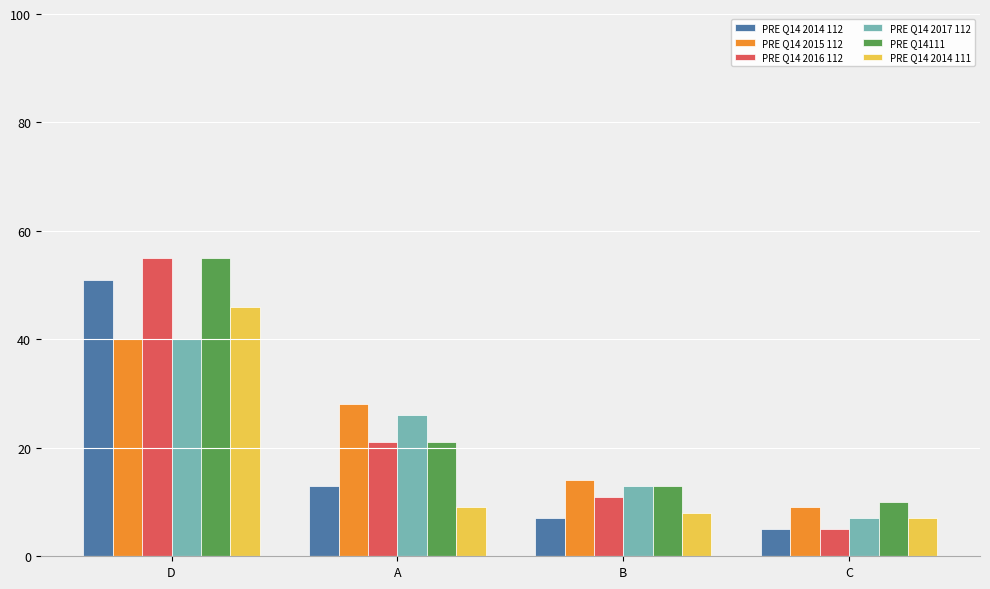

At which category does the chart reach its minimum across all series?

C